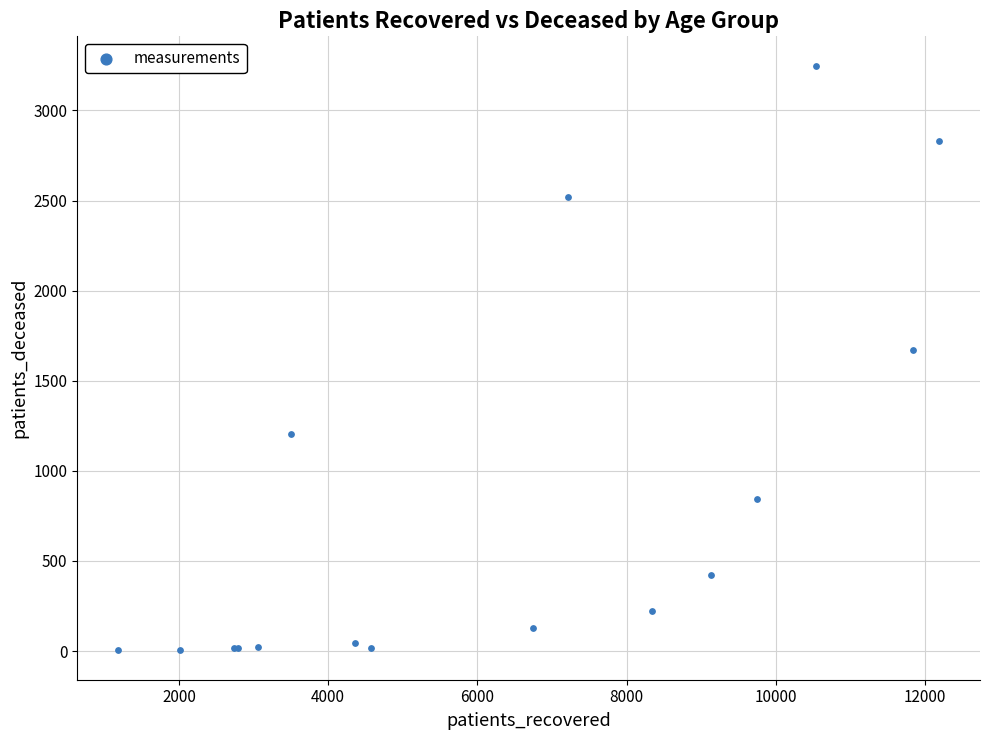

What Y value in the scatter plot is closest to 1626?

1672